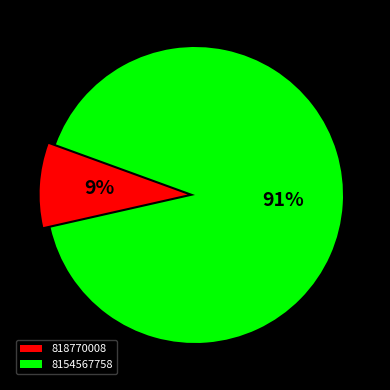

To the nearest percent, what is the difference between the largest and smallest slice percentages?

82%